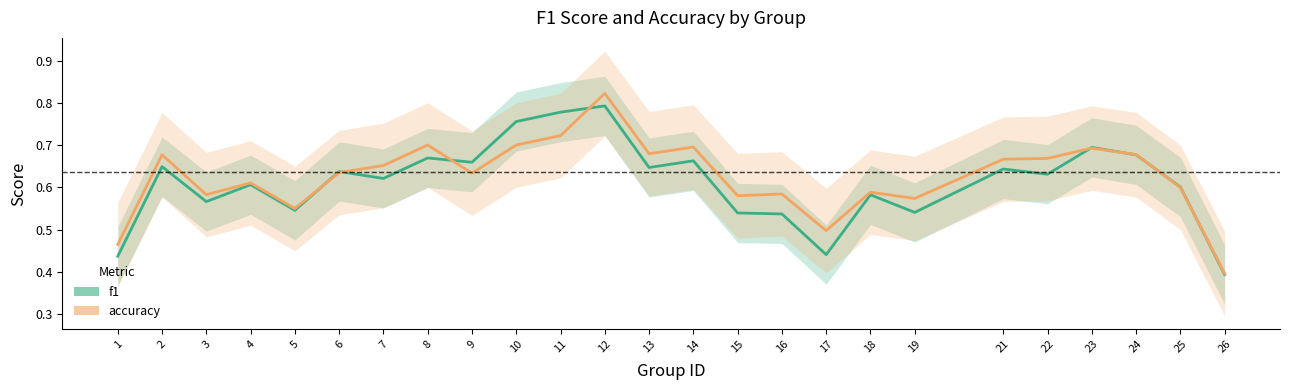

Reading left to right, what are all the values shown in this chart?

f1: 0.4	0.6	0.6	0.6	0.5	0.6	0.6	0.7	0.7	0.8	0.8	0.8	0.6	0.7	0.5	0.5	0.4	0.6	0.5	0.6	0.6	0.7	0.7	0.6	0.4
accuracy: 0.5	0.7	0.6	0.6	0.5	0.6	0.7	0.7	0.6	0.7	0.7	0.8	0.7	0.7	0.6	0.6	0.5	0.6	0.6	0.7	0.7	0.7	0.7	0.6	0.4